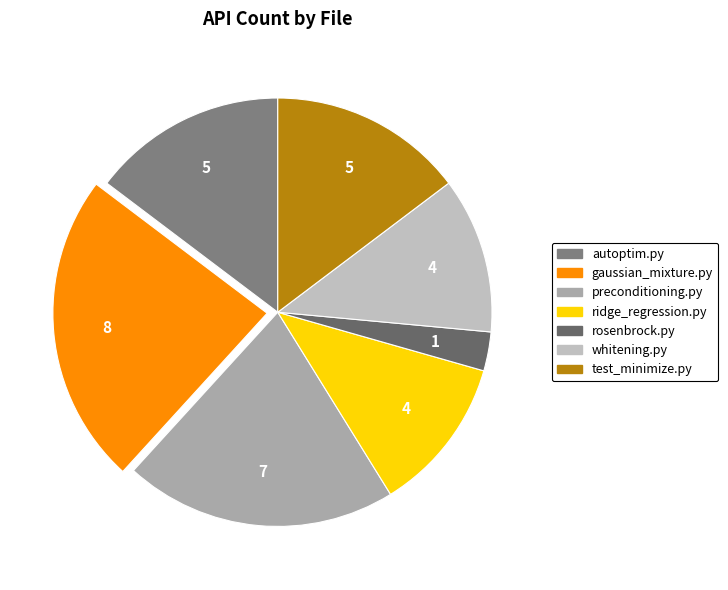

What is the change in value from preconditioning.py to test_minimize.py?

-2